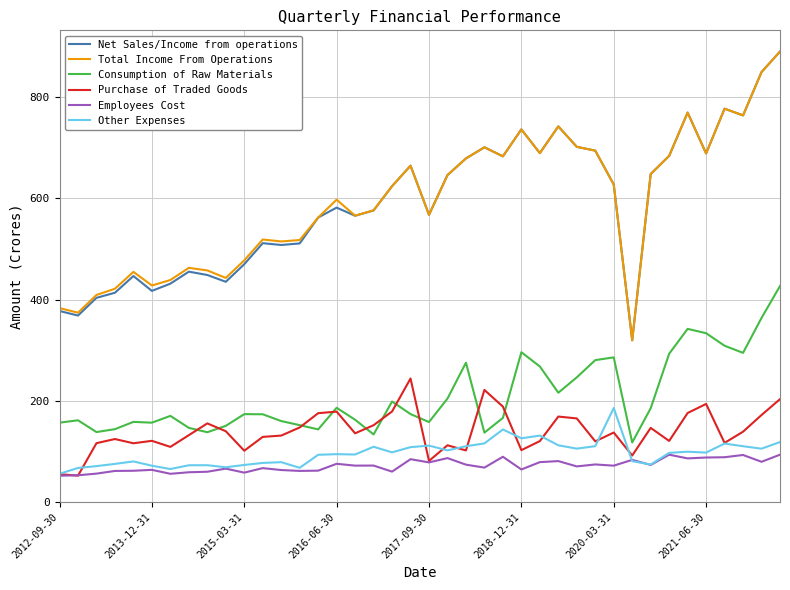

What is the highest value of the Other Expenses series?

185.8